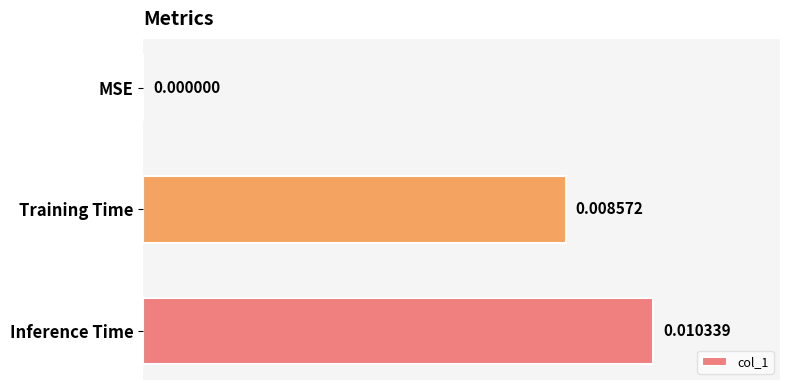

Which has a higher value, Inference Time or Training Time?

Inference Time